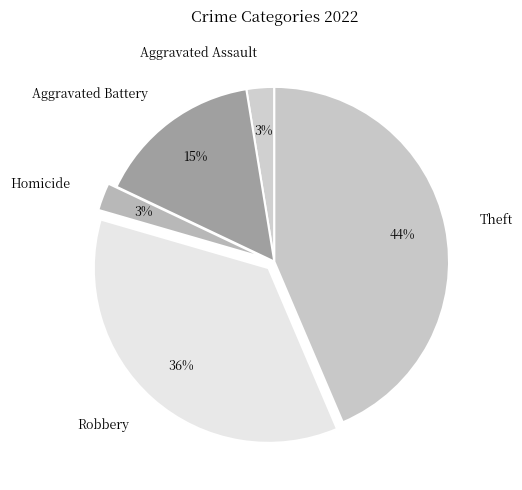

Is the sum of Homicide and Theft greater than half?

No